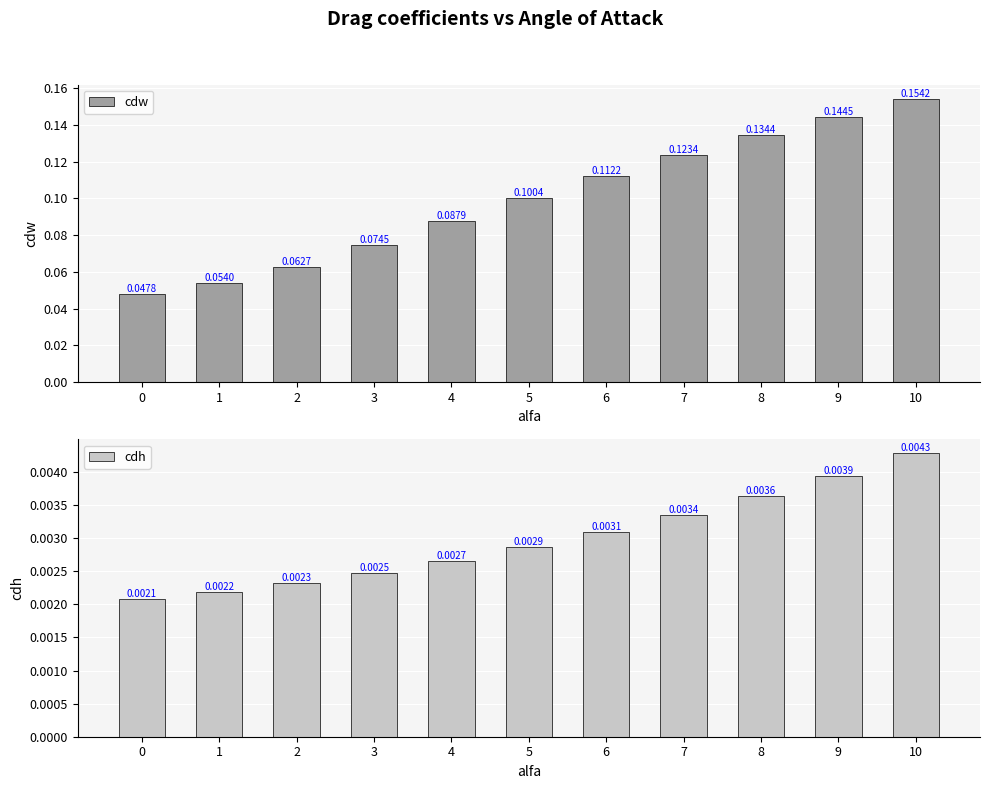

Are the bars grouped side by side (vs. stacked)?

Yes